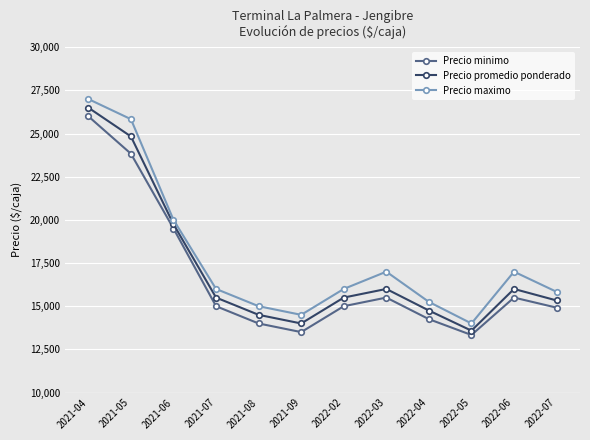

What is the difference between the Precio maximo values at 2021-08 and 2022-03?

2000